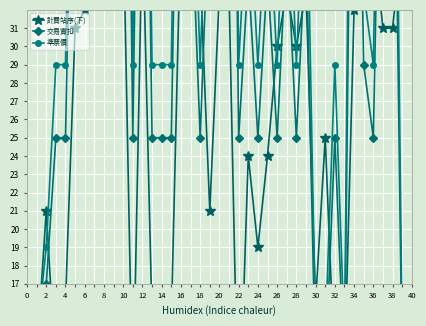

What is the value of the 準票價 point at the 33rd from the left?

45